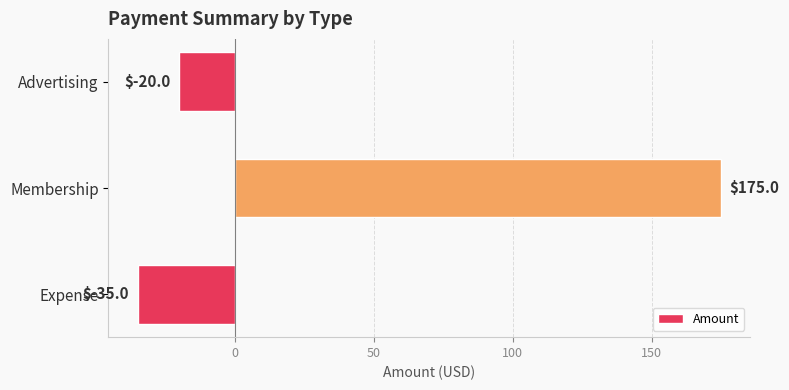

Reading bottom to top, extract all data points from this chart.

-35	175	-20